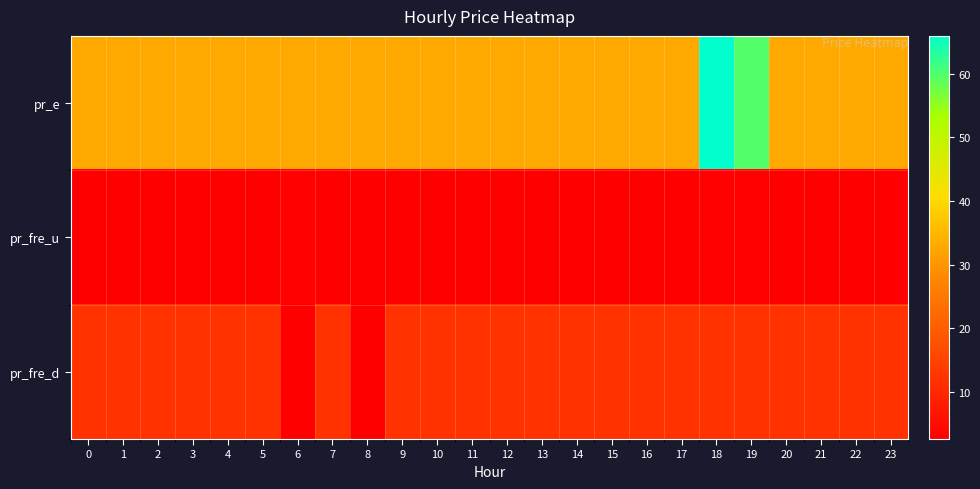

At which category is the sum across all series the highest?

18